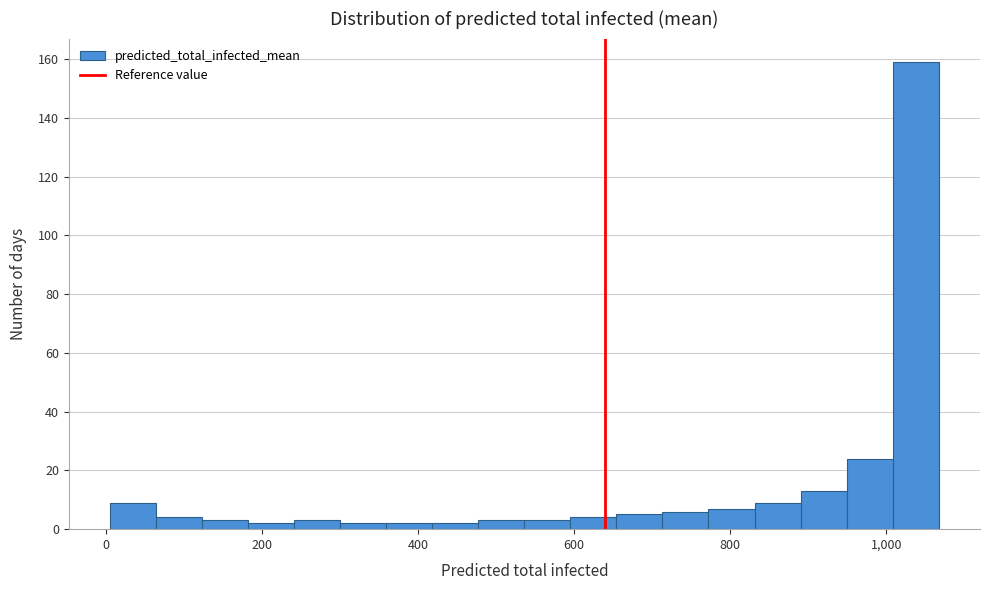

Around what value on the x-axis is the tallest bar? Give the approximate position of its centre, as read against the axis.

1040